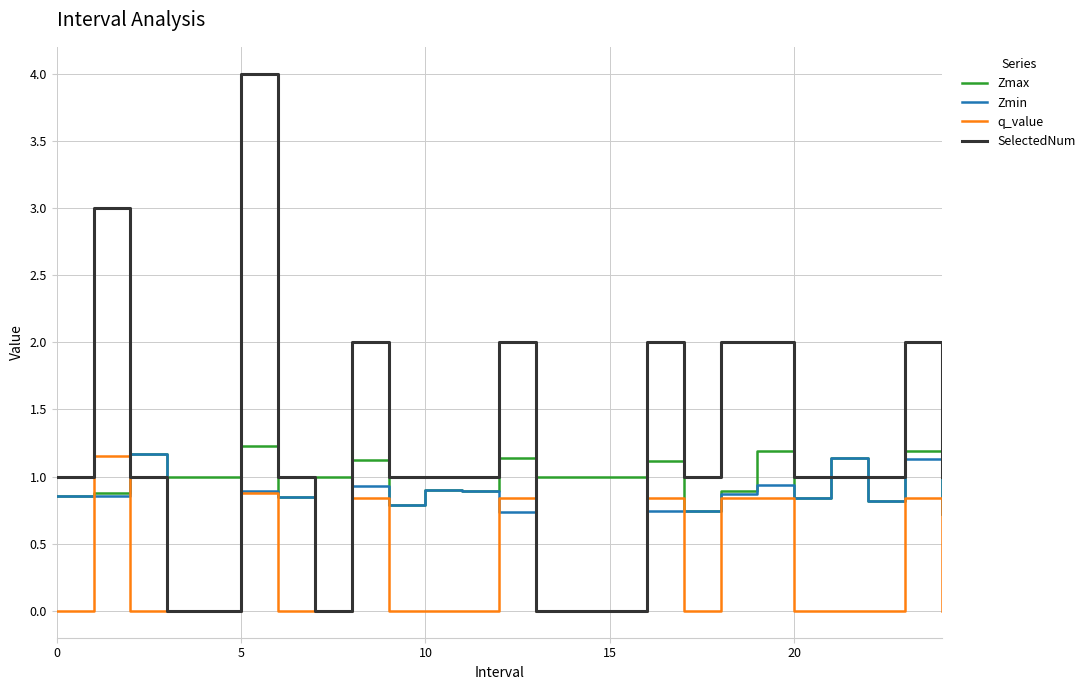

How many intersections are there between Zmax and SelectedNum?

8